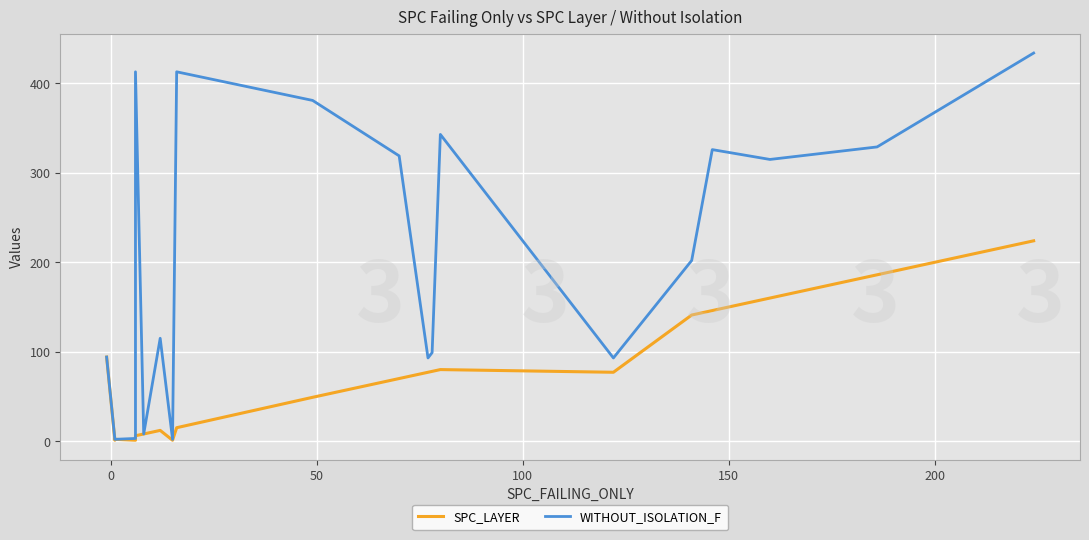

True or false: WITHOUT_ISOLATION_F and SPC_LAYER intersect in this chart.

False